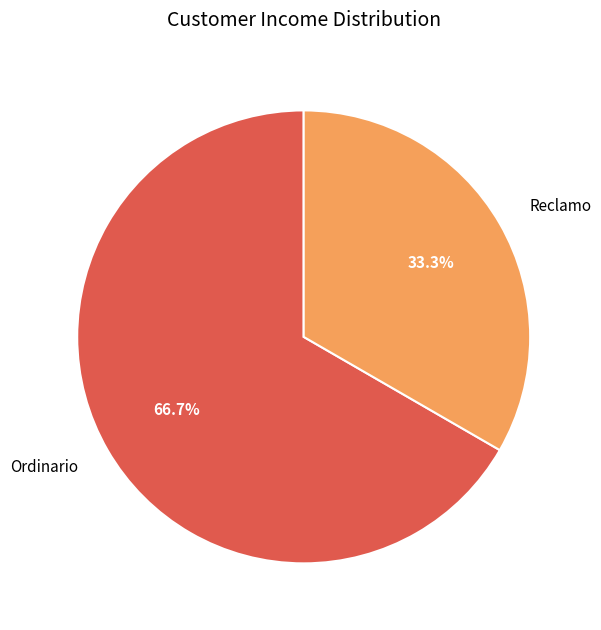

To the nearest percent, what is the average slice percentage?

50%